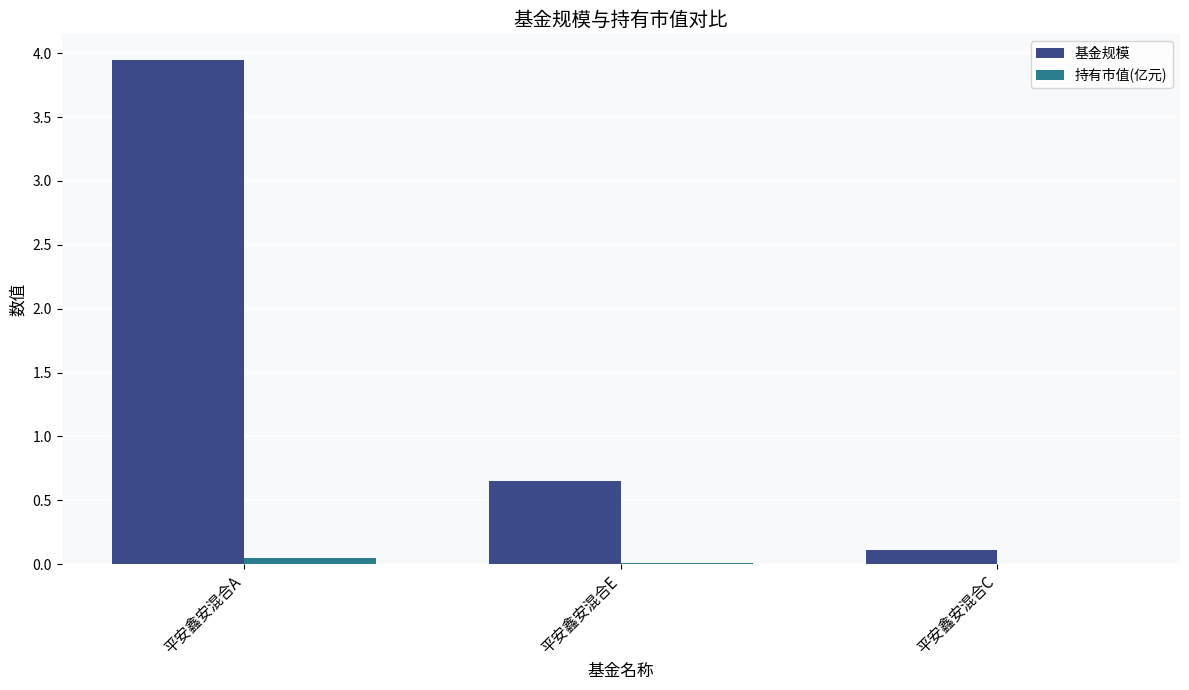

Where is 基金规模 nearest to the value 2?

平安鑫安混合E